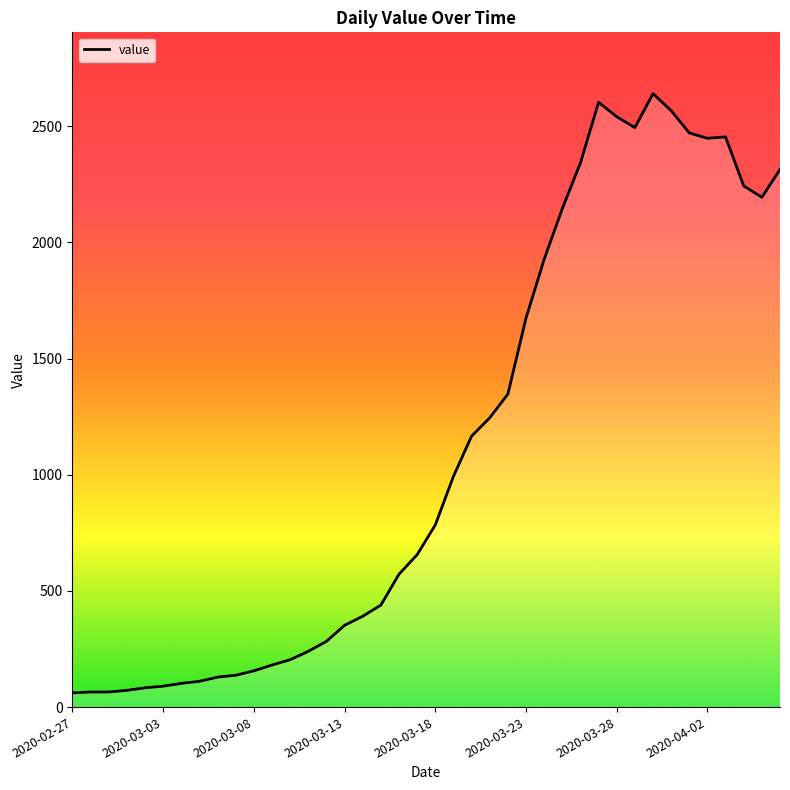

Where is the data nearest to the value 1350?

24